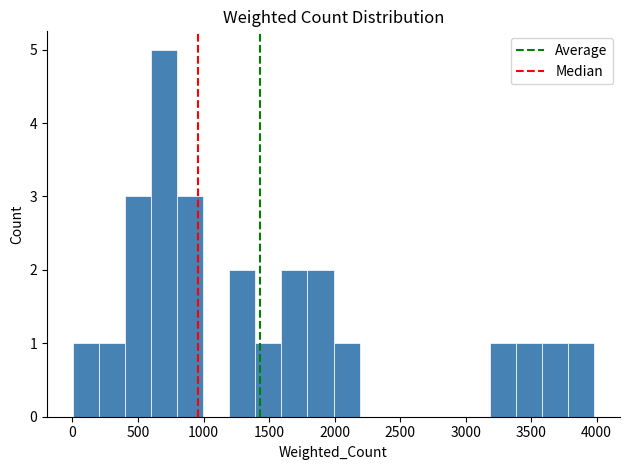

Read against the x-axis, roughly where is the centre of the tallest bar?

700